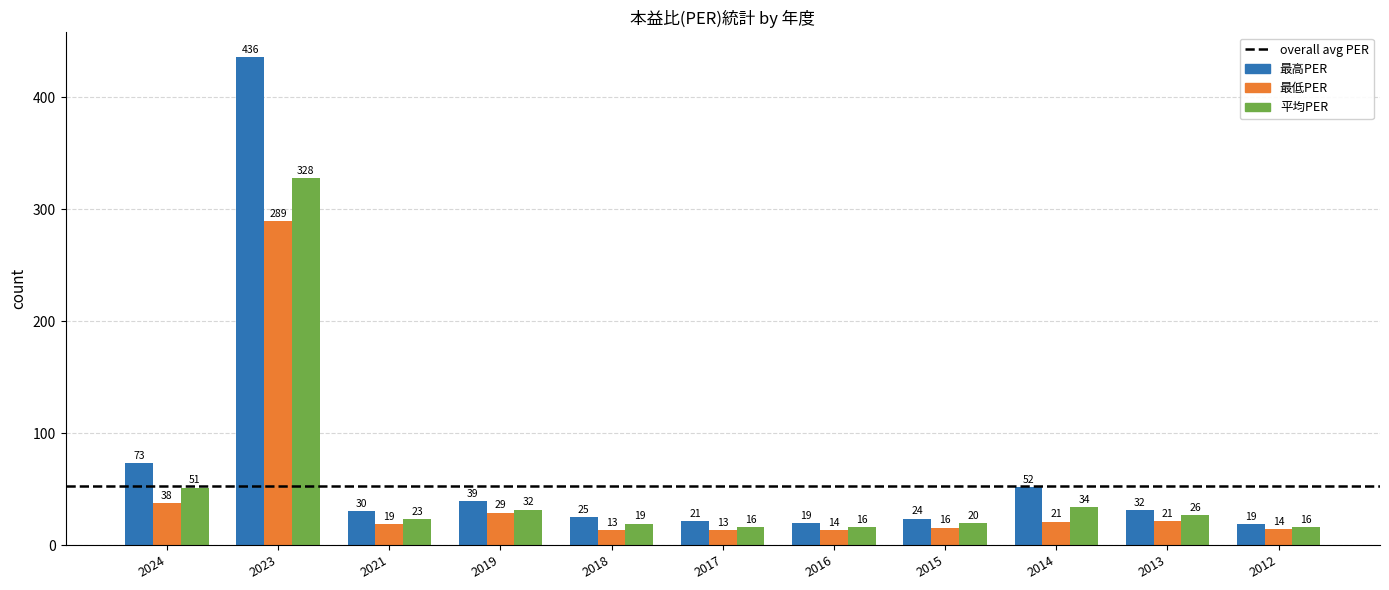

How many bars are there in each group?

3